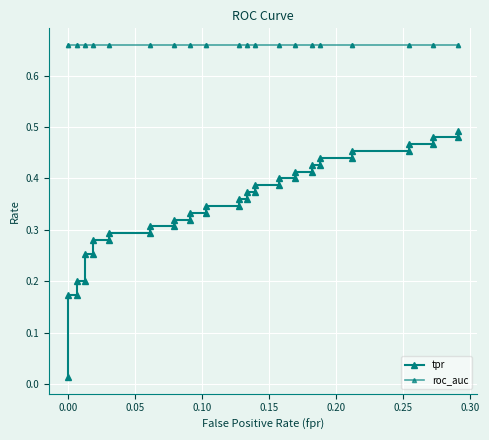

What are all the series names shown in the legend?

tpr, roc_auc